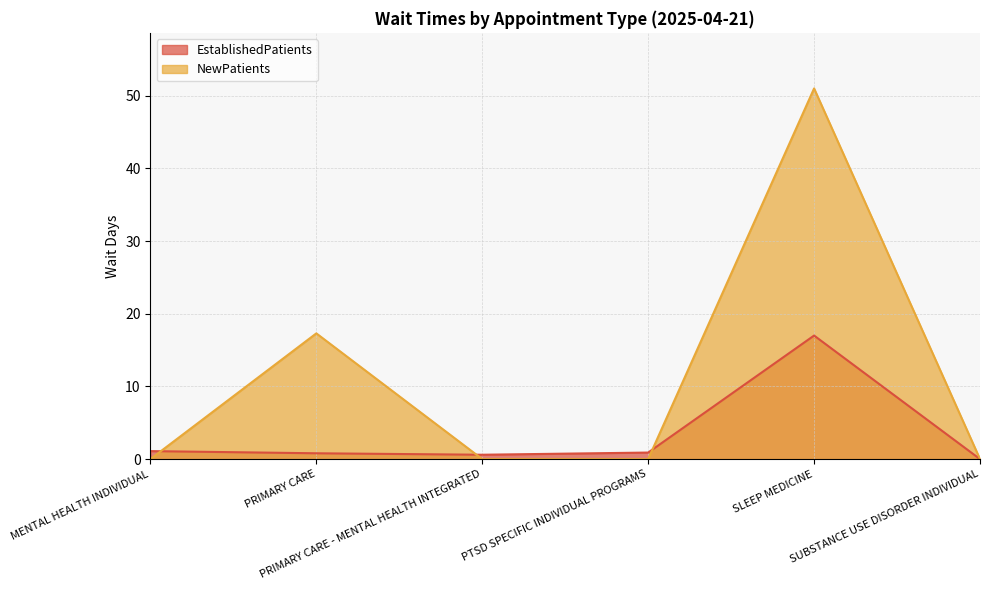

How many times do EstablishedPatients and NewPatients cross each other?

3